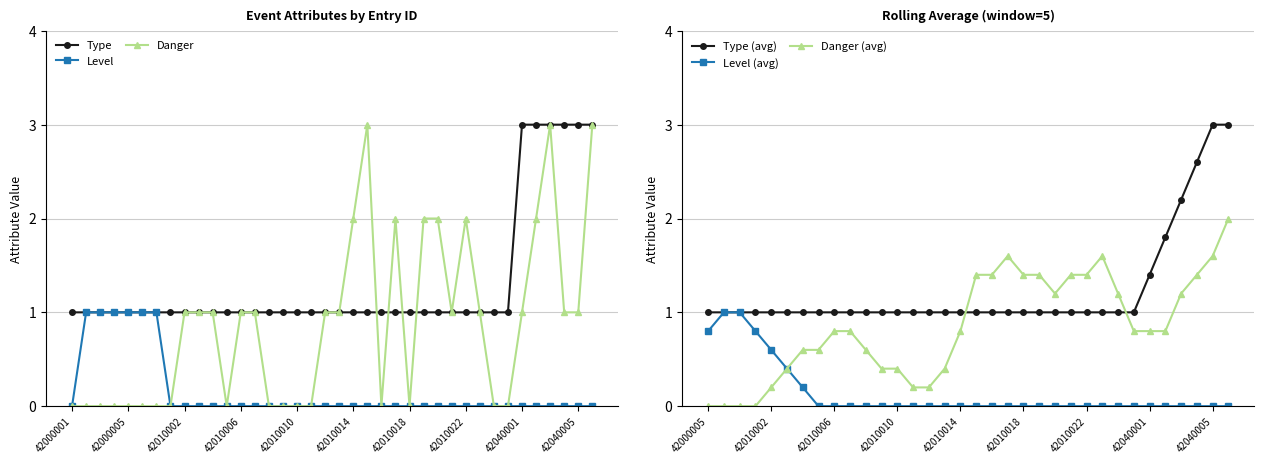

How many data points in Danger are less than 1?

17